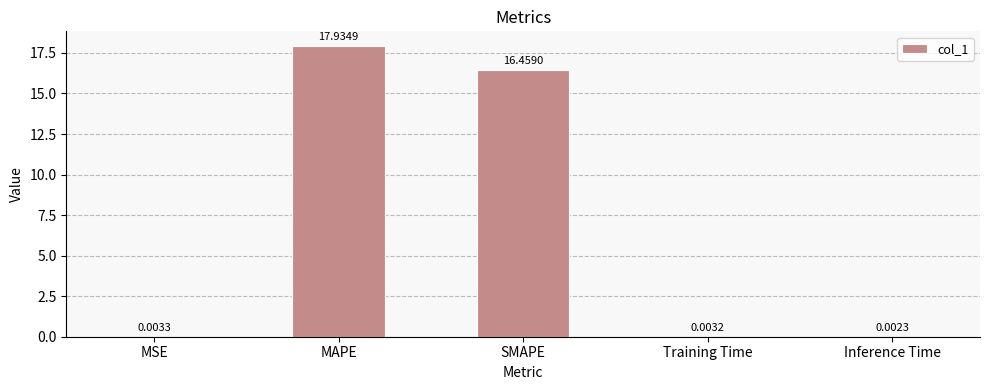

At which category does the chart reach its peak across all series?

MAPE